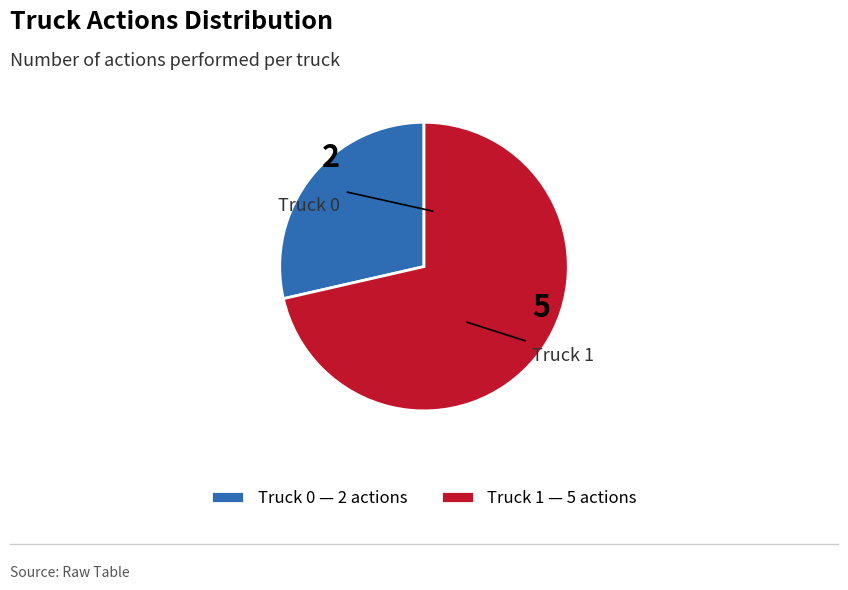

Between Truck 1 and Truck 0, which is larger?

Truck 1